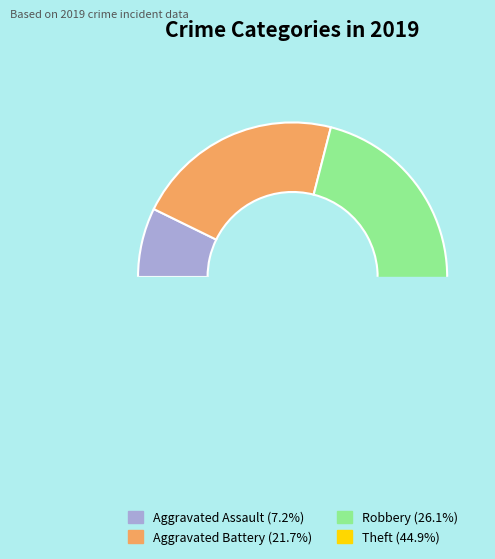

Does Aggravated Battery account for over 50% of the chart?

No